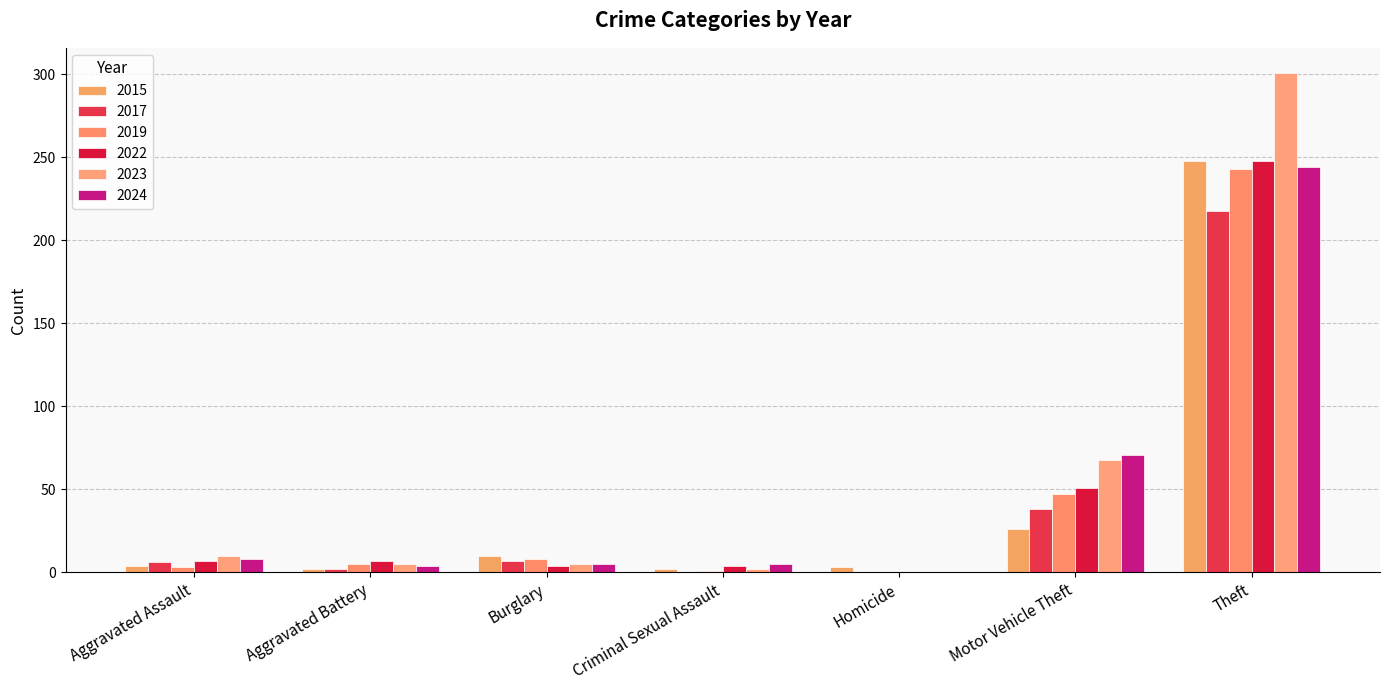

What is the difference between the second highest and second lowest values in the 2022 series?

47